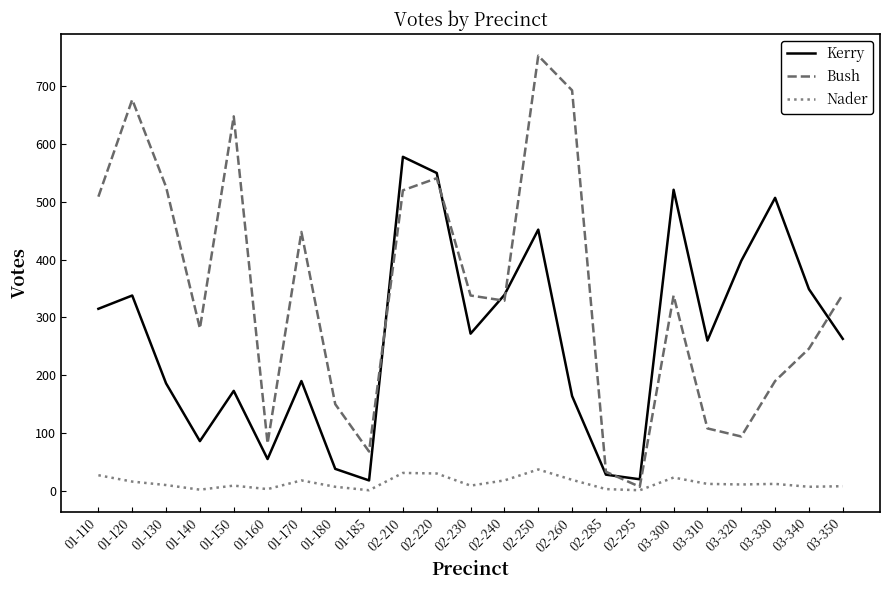

True or false: Nader and Kerry cross at least once.

False